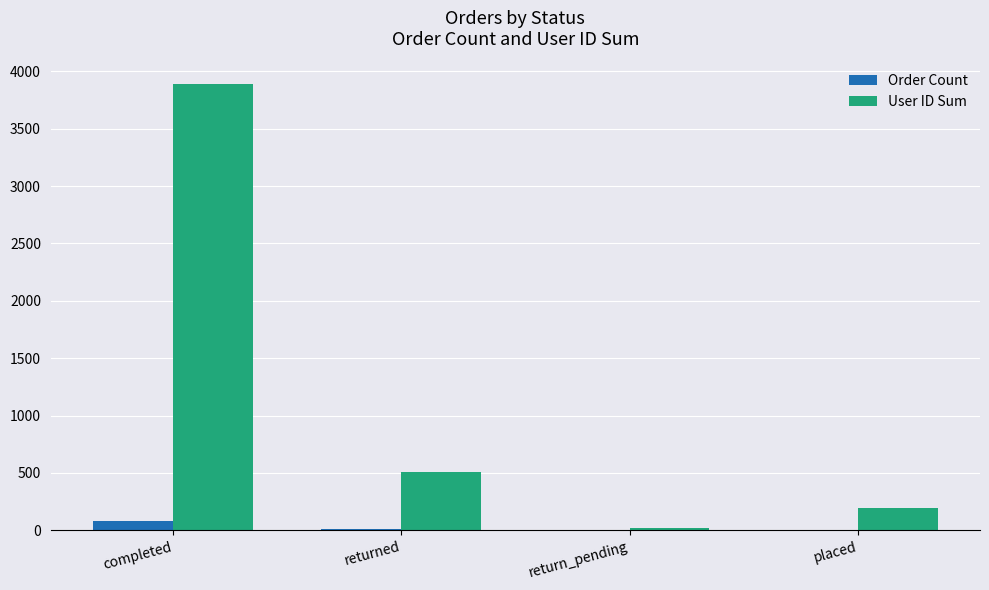

At which category is the sum across all series the highest?

completed